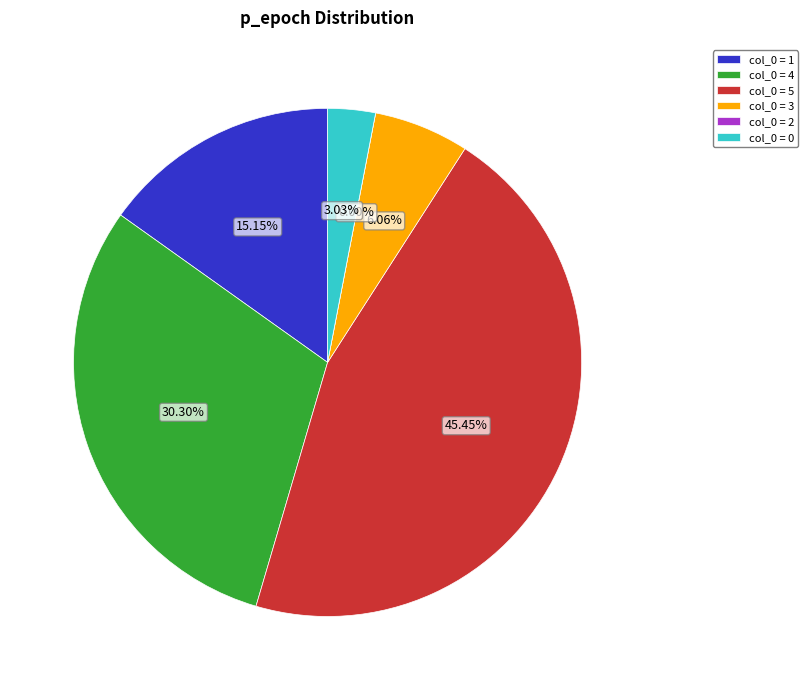

What percentage is the 1 slice, to the nearest percent?

15%